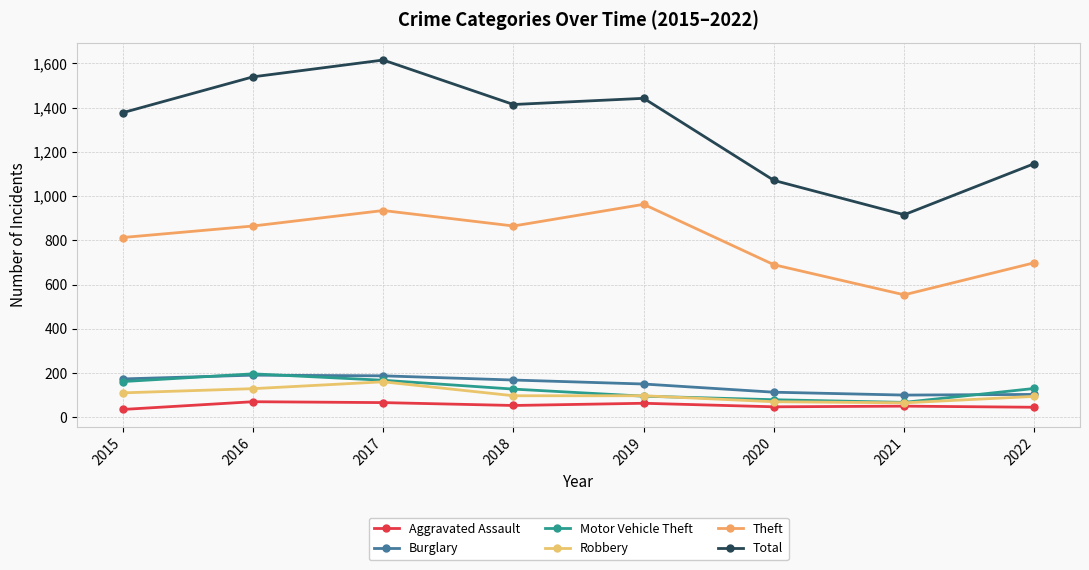

Which has a higher value, 2018 or 2015?

2018